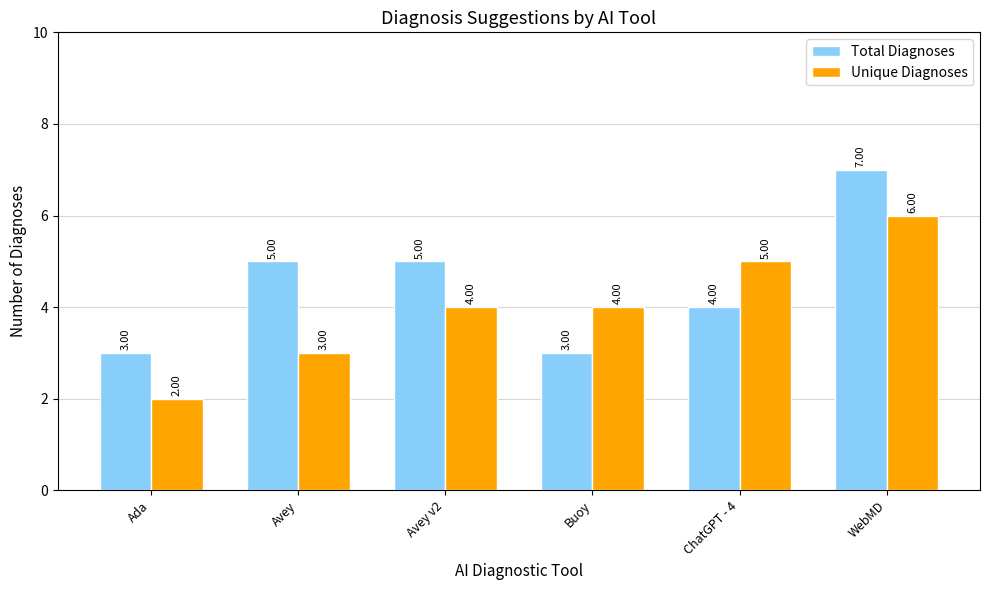

What is the difference between the maximum and minimum values in the Total Diagnoses series?

4